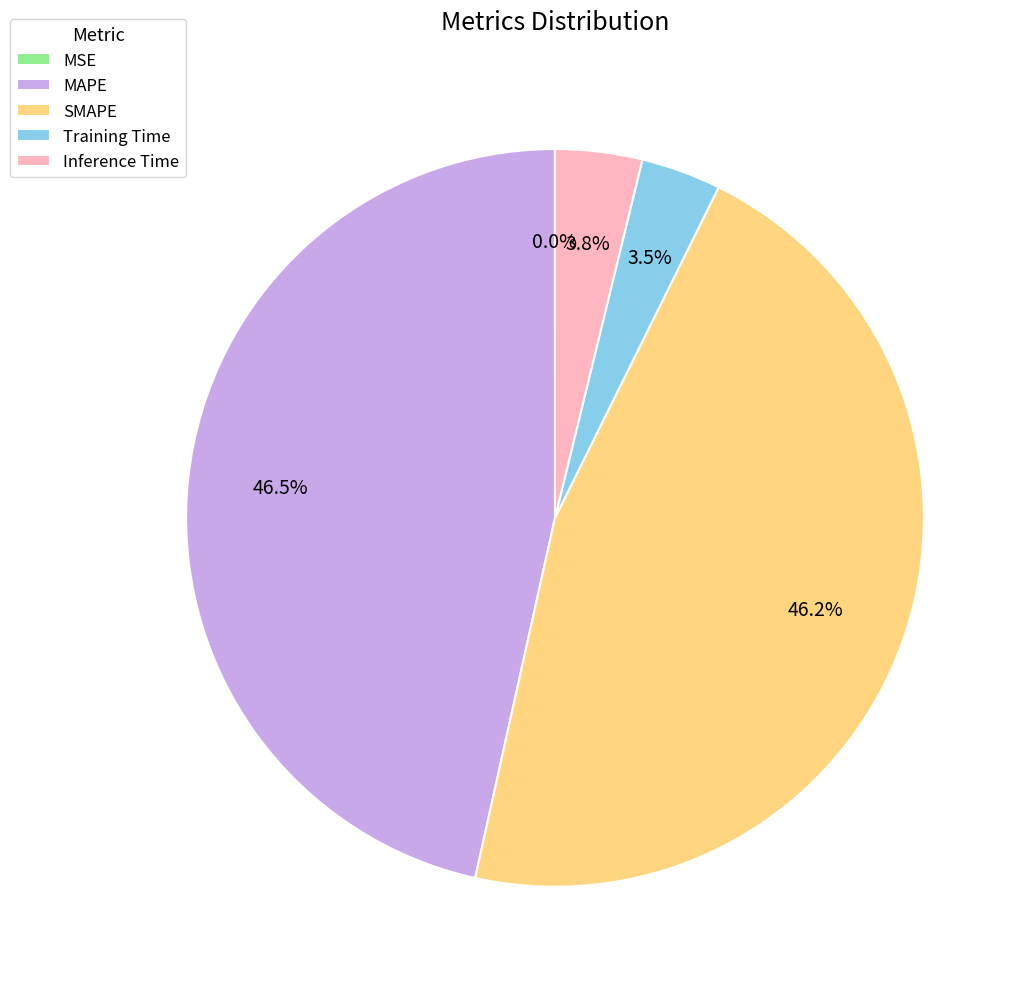

How much of the chart is everything except SMAPE?

53.8%